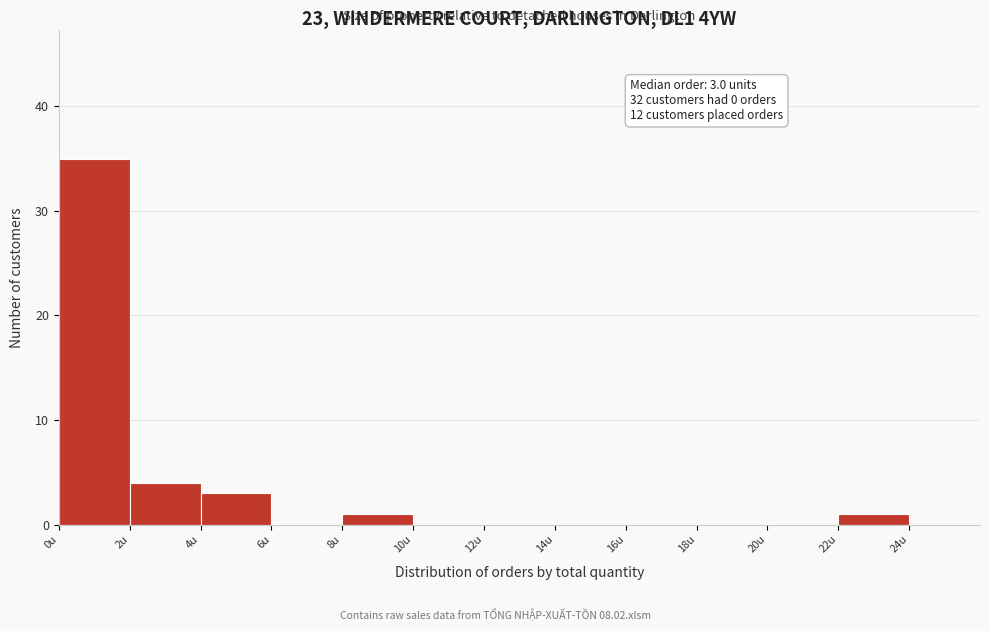

Which range on the x-axis has the tallest bar?

0 to 2